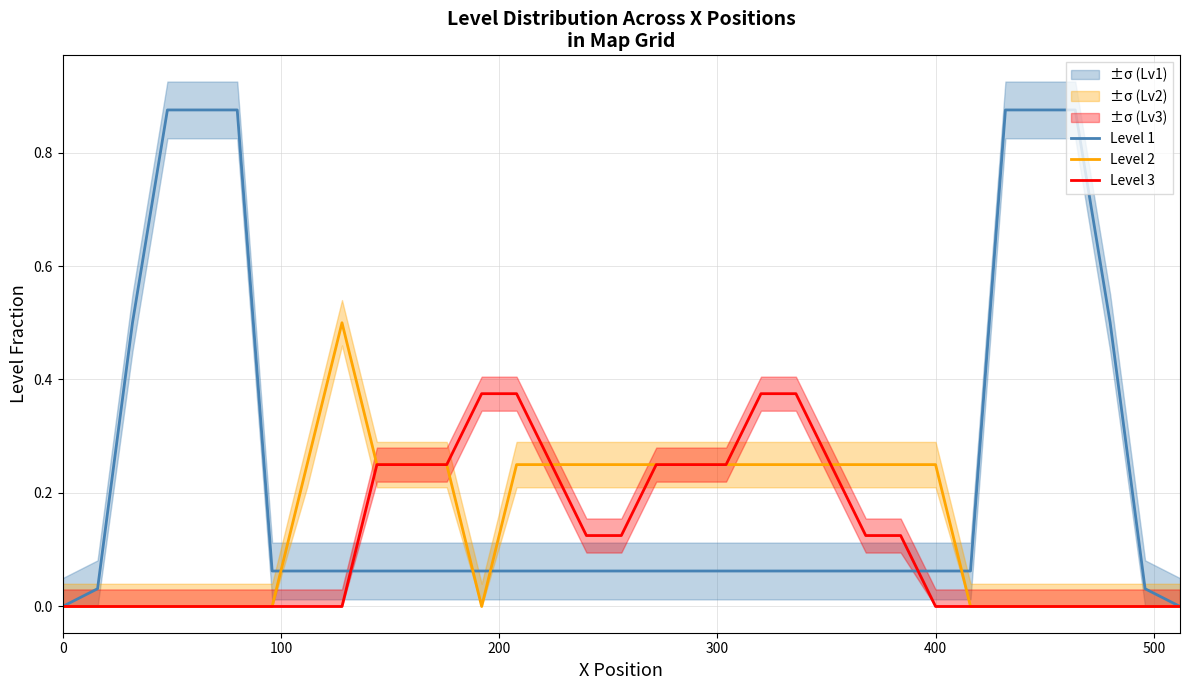

True or false: Level 2 has a value of 0.0 at 0.

True